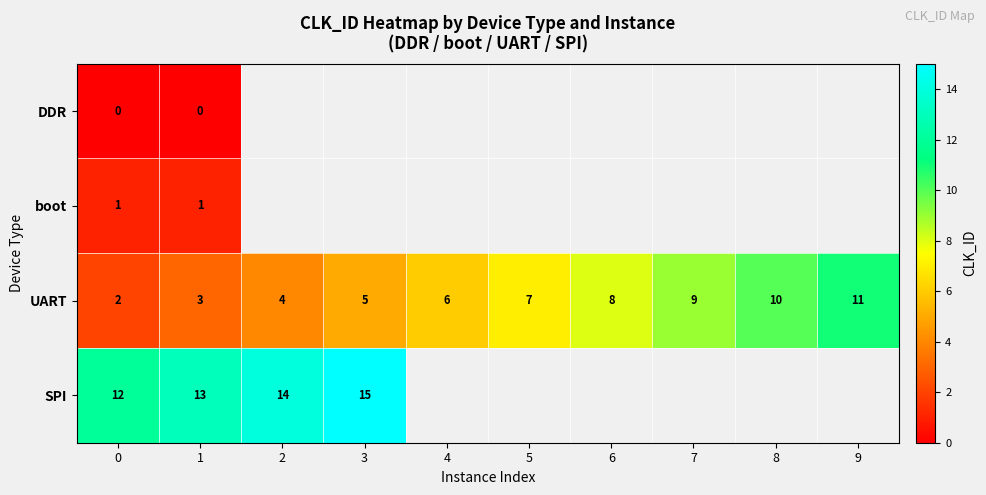

Is it true that SPI equals 17.5 at 1?

False